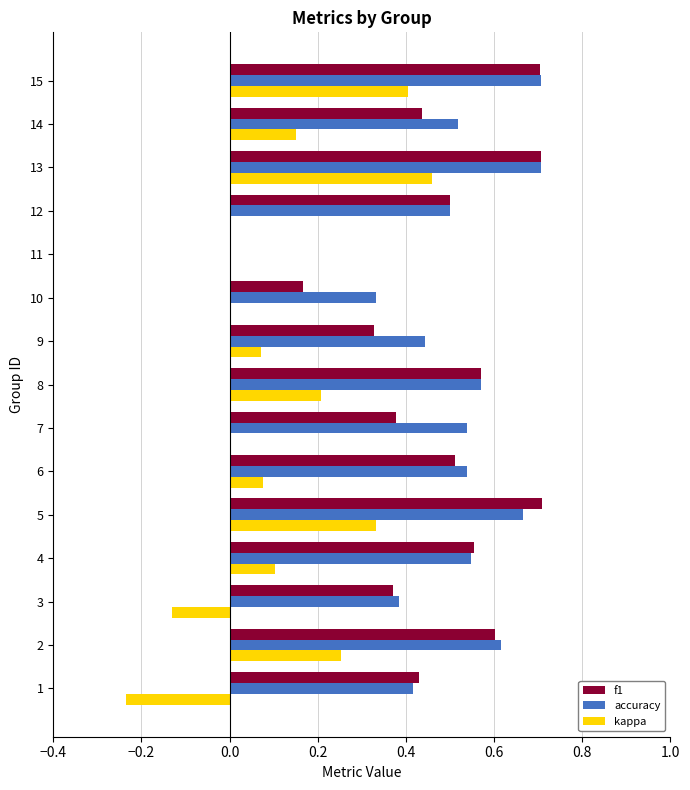

What is the sum of all f1 values?

7.0